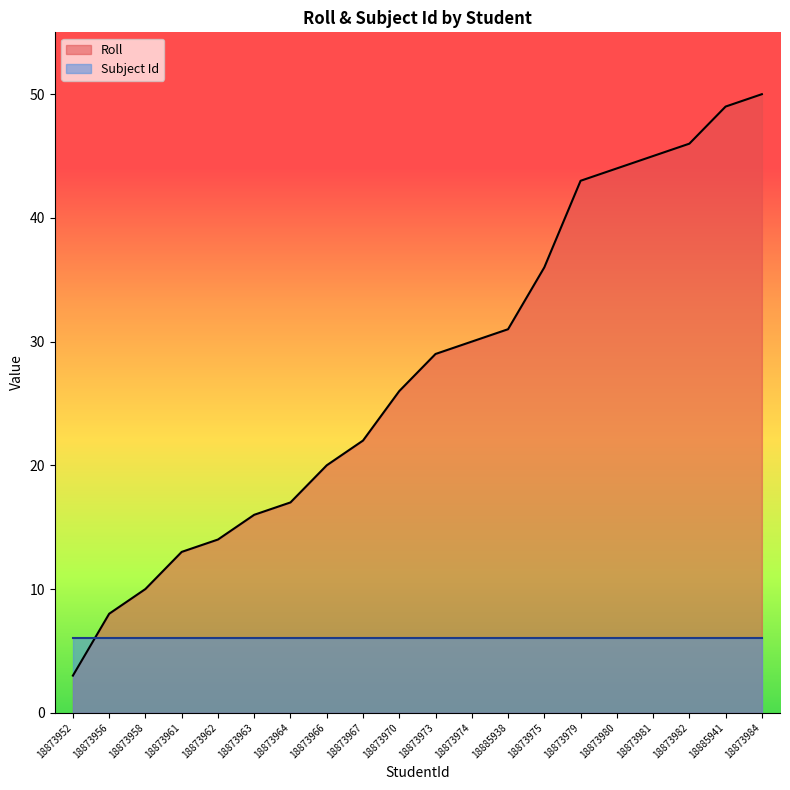

Is it true that the value at 18873956 is 8?

True